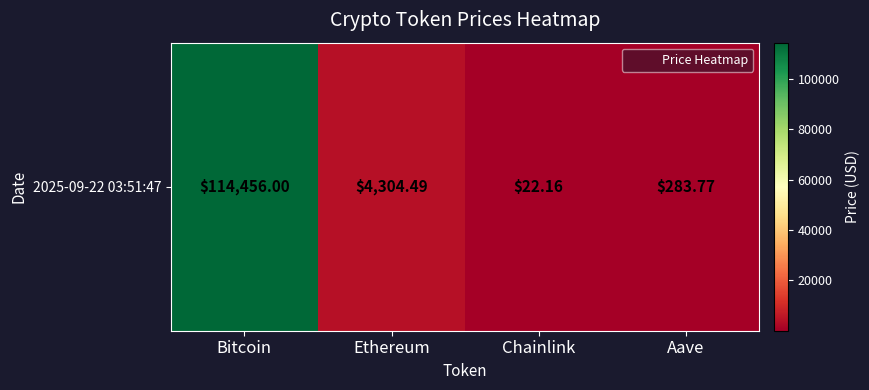

Which has a higher value, Chainlink or Aave?

Aave